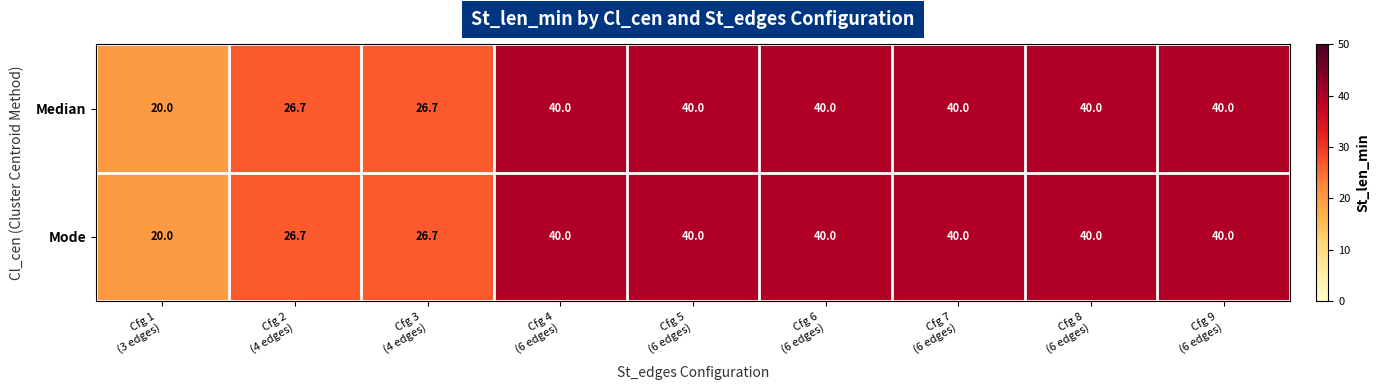

What is the difference between the second highest and minimum values in the Median series?

20.0